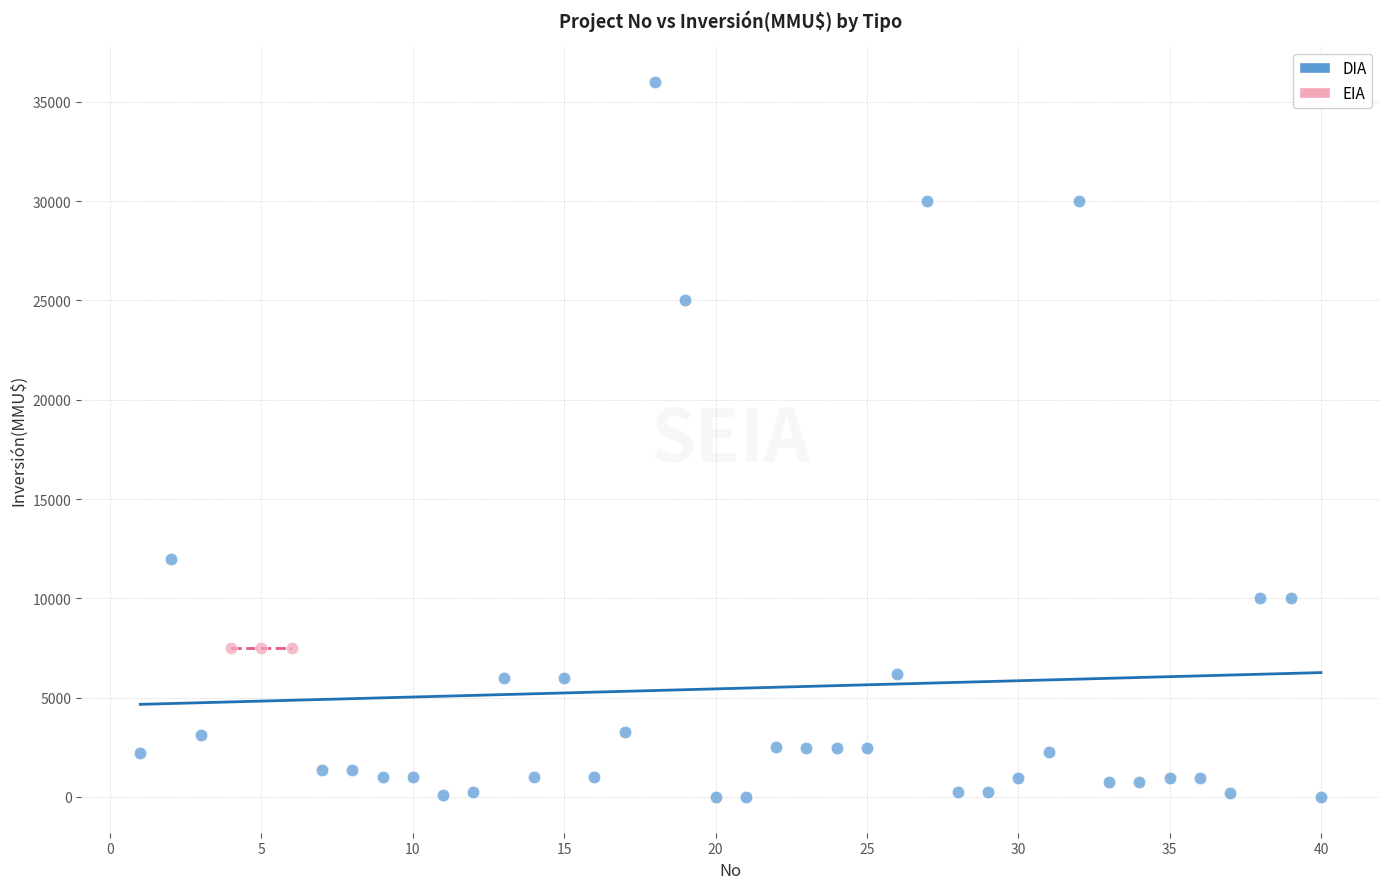

Which series contains the lowest Y value?

DIA